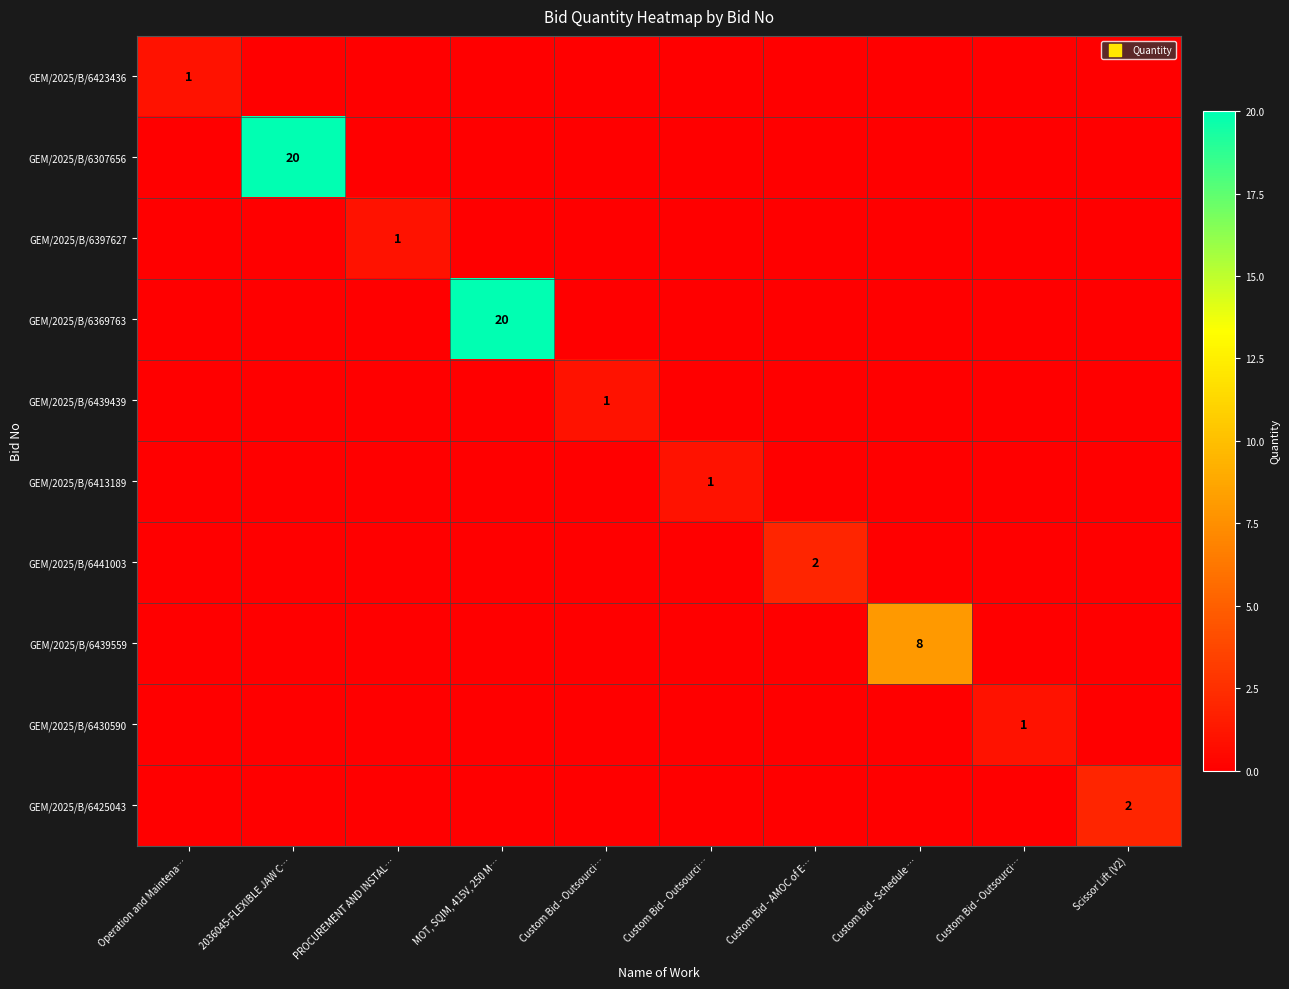

How many values in the GEM/2025/B/6425043 series exceed 0?

1